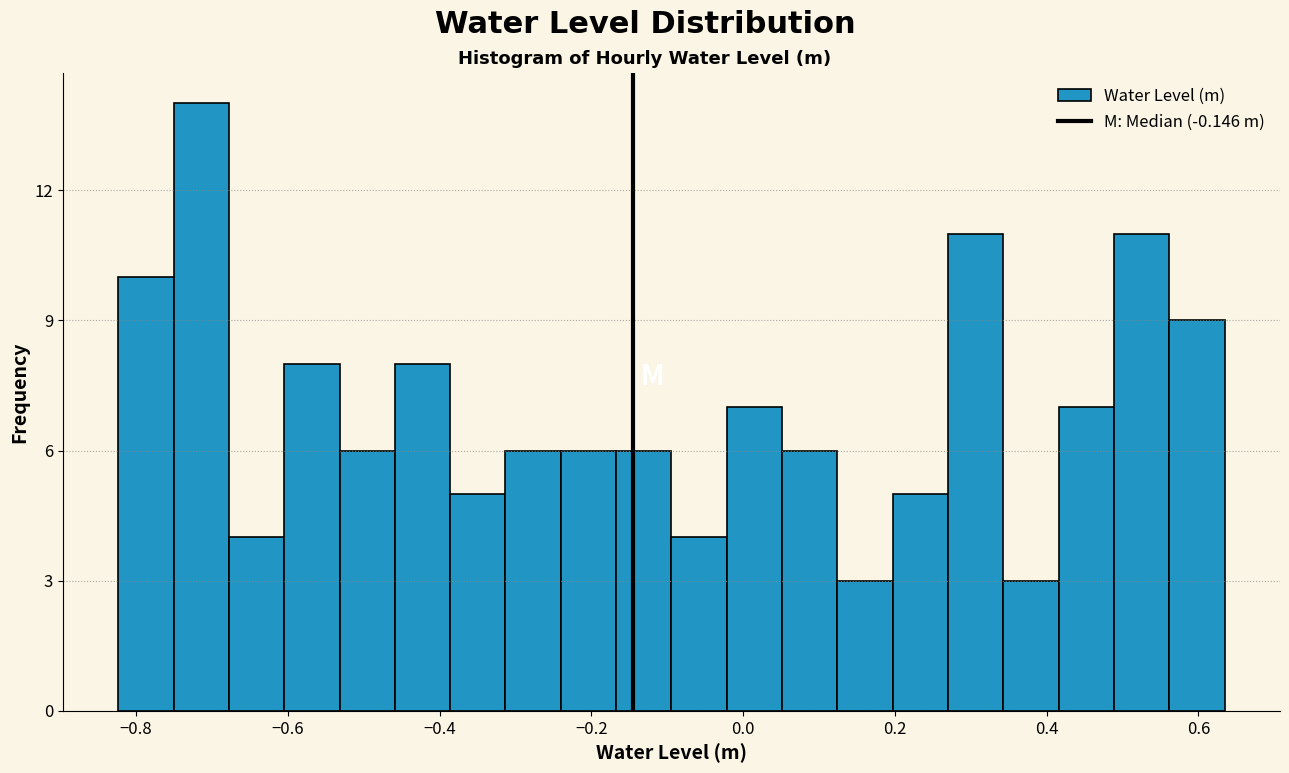

Read against the x-axis, roughly where is the centre of the tallest bar?

-0.72